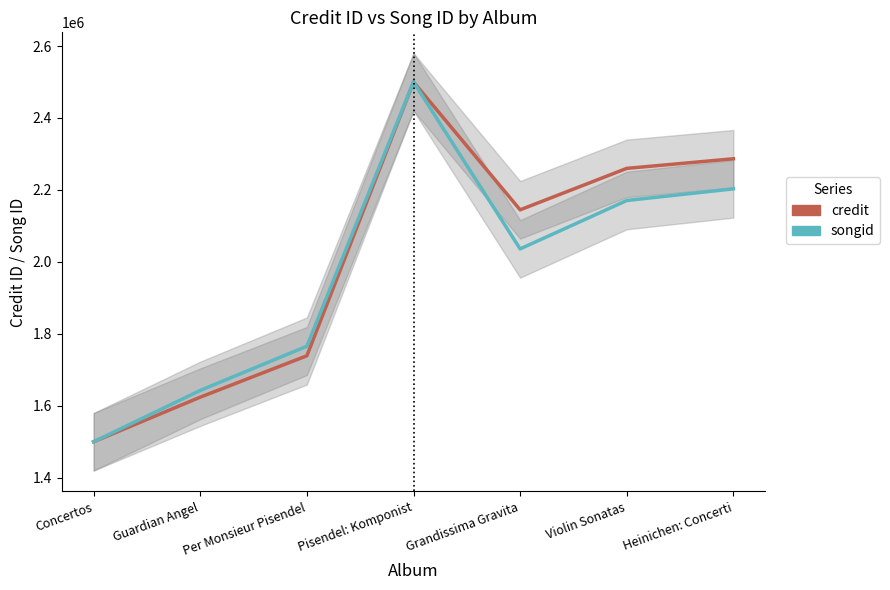

Which series has the largest total across all categories?

credit